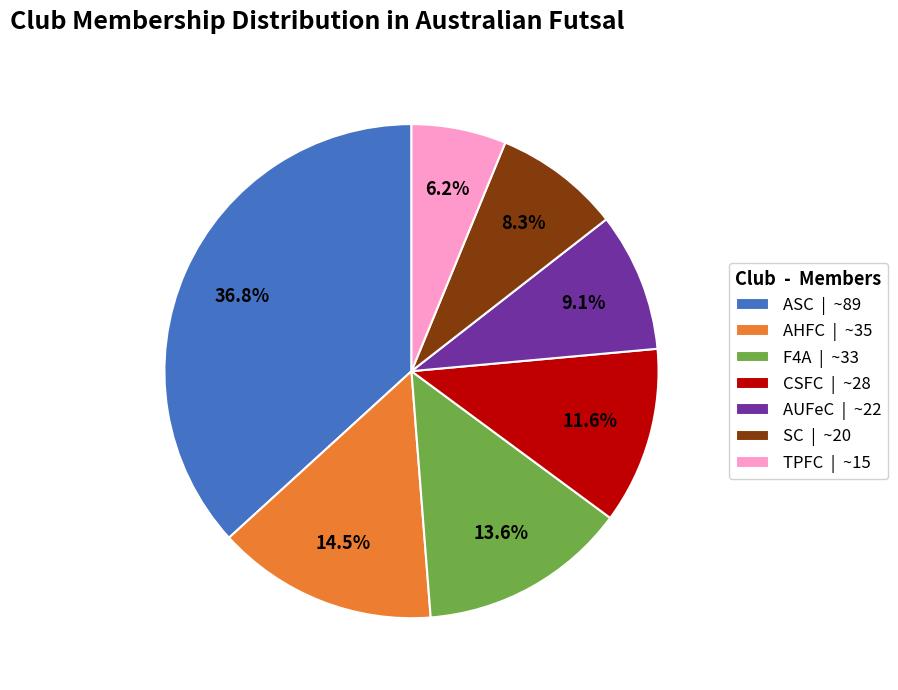

How much of the chart is everything except CSFC | ~28?

88.4%